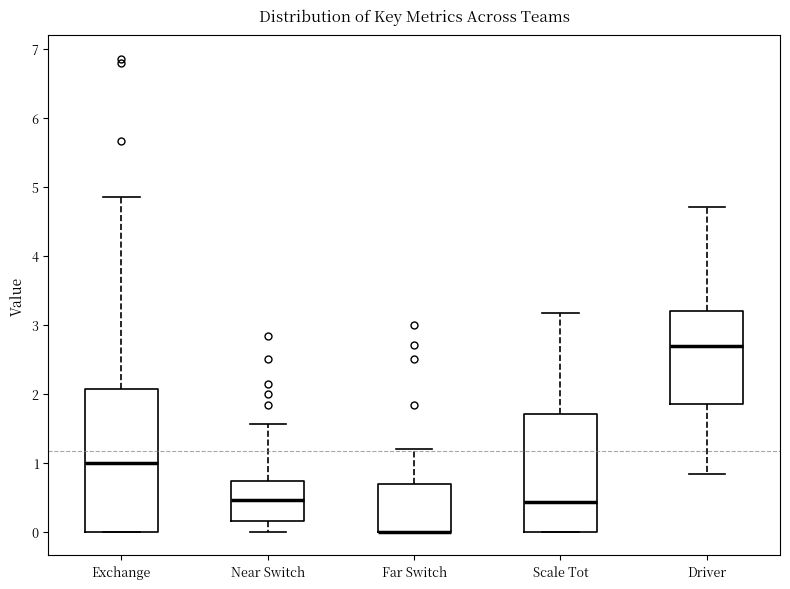

Reading left to right, transcribe this box plot: for each box, give where its median line is, the range the box spans, and where its two whiskers end, as read against the y-axis. The values are not printed on the chart, so give them approximately, as read against the axis.

Exchange: median 1.0, box 0.0 to 2.1, whiskers 0.0 to 4.9
Near Switch: median 0.5, box 0.2 to 0.7, whiskers 0.0 to 1.6
Far Switch: median 0.0 (drawn on the box's lower edge), box 0.0 to 0.7, whiskers 0.0 to 1.2
Scale Tot: median 0.4, box 0.0 to 1.7, whiskers 0.0 to 3.2
Driver: median 2.7, box 1.9 to 3.2, whiskers 0.8 to 4.7